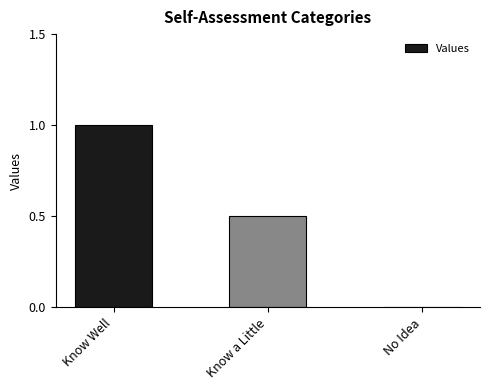

True or false: the data shows 0.4 at No Idea.

False